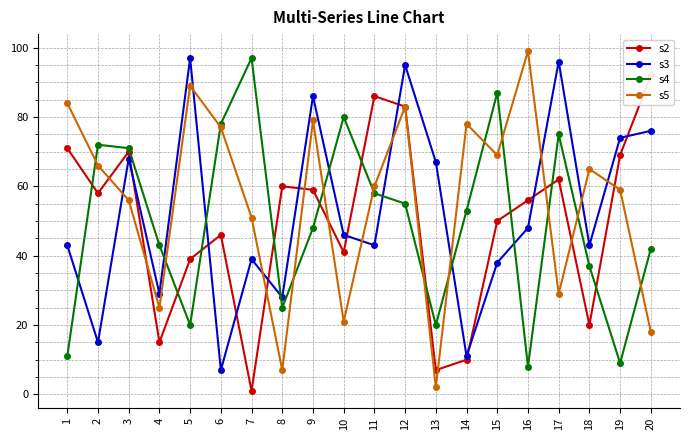

Which has a higher value, 18 or 10?

10